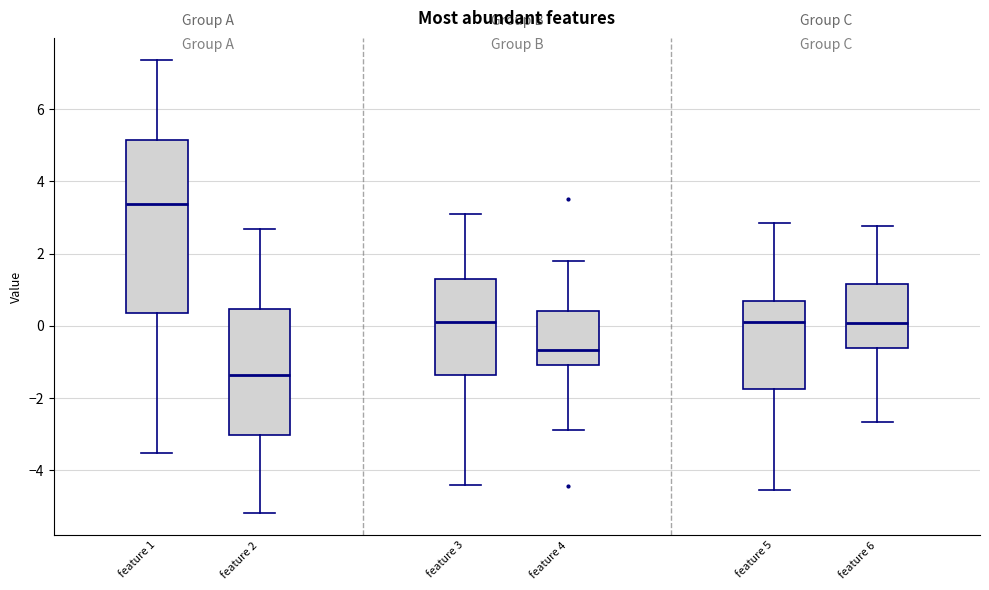

Reading left to right, transcribe this box plot: for each box, give where its median line is, the range the box spans, and where its two whiskers end, as read against the y-axis. The values are not printed on the chart, so give them approximately, as read against the axis.

feature 1: median 3.4, box 0.4 to 5.2, whiskers -3.6 to 7.4
feature 2: median -1.4, box -3.0 to 0.4, whiskers -5.2 to 2.6
feature 3: median 0.0, box -1.4 to 1.4, whiskers -4.4 to 3.0
feature 4: median -0.6, box -1.0 to 0.4, whiskers -2.8 to 1.8
feature 5: median 0.0, box -1.8 to 0.6, whiskers -4.6 to 2.8
feature 6: median 0.0, box -0.6 to 1.2, whiskers -2.6 to 2.8